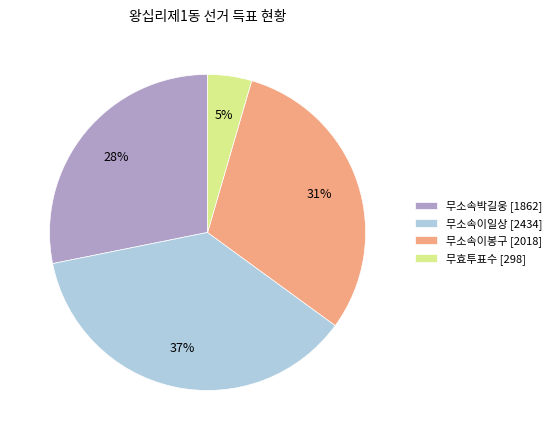

Is there a majority slice in this chart?

No